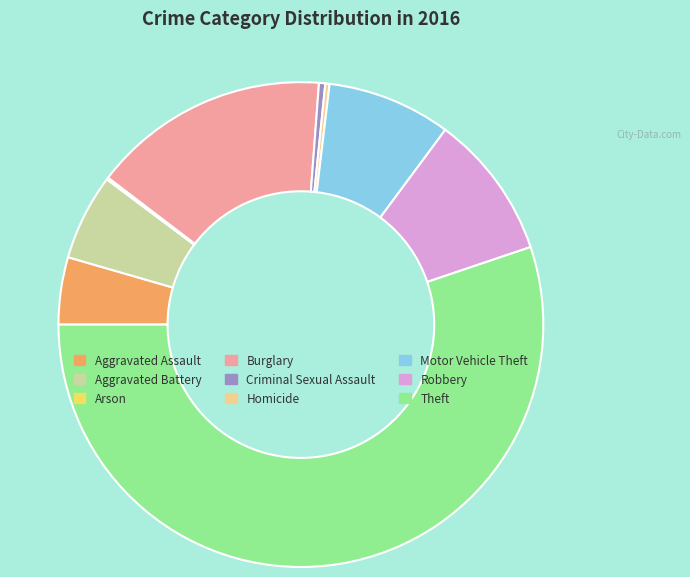

Approximately how many times larger is the value at Aggravated Assault compared to Robbery?

0.5